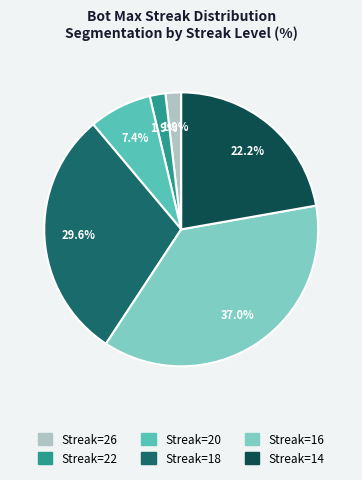

Is there a majority slice in this chart?

No